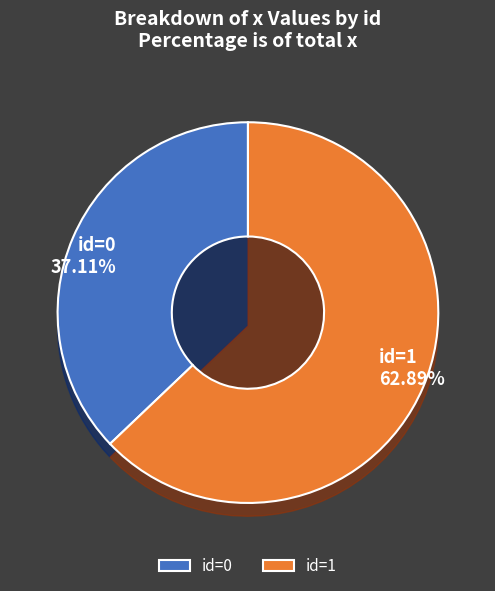

Count the number of slices in the pie.

2